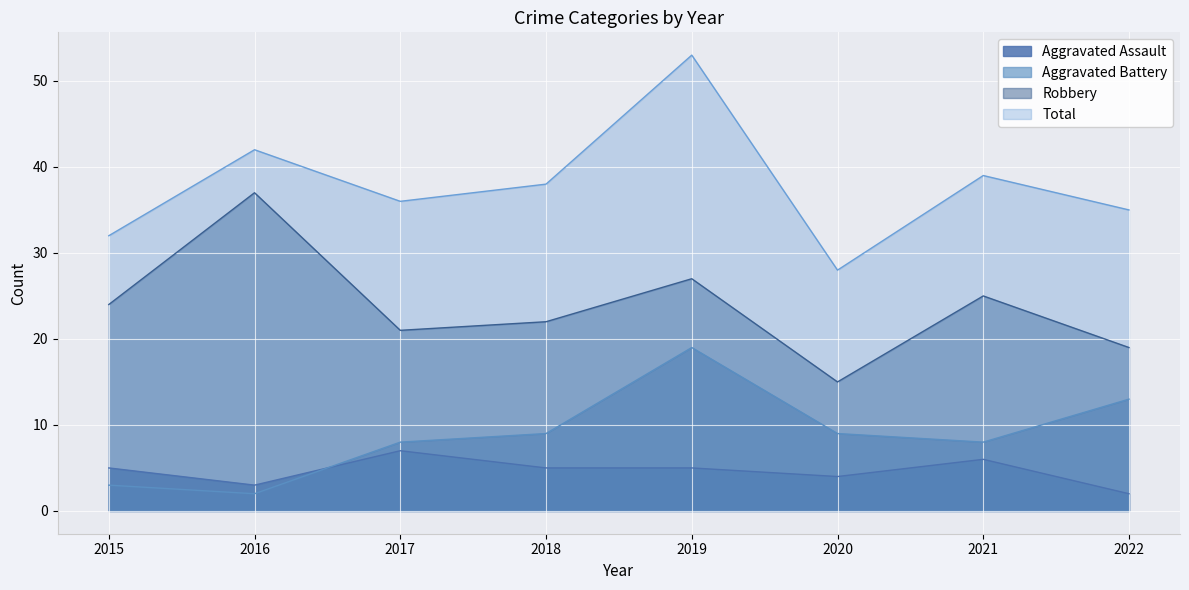

True or false: Robbery has a value of 5 at 2021.

False